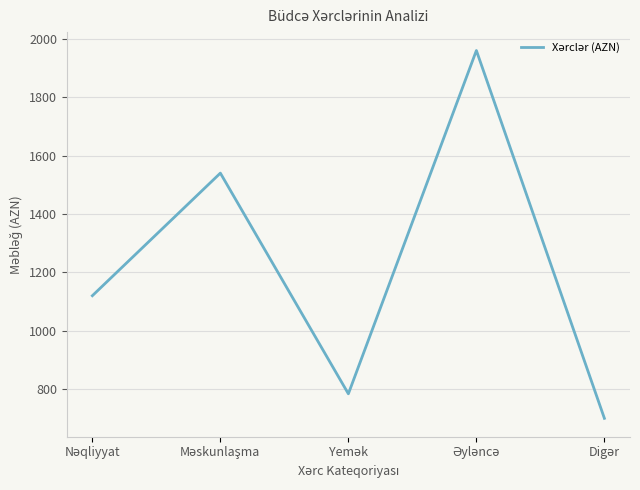

What is the maximum value shown in the chart?

1960